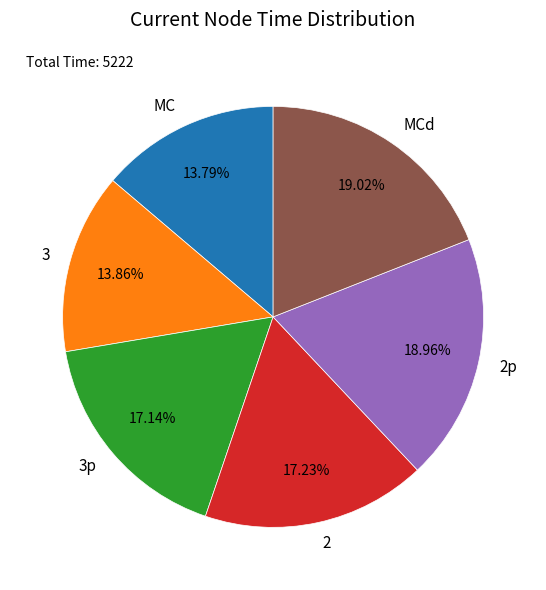

How much of the chart is everything except 3p?

82.9%